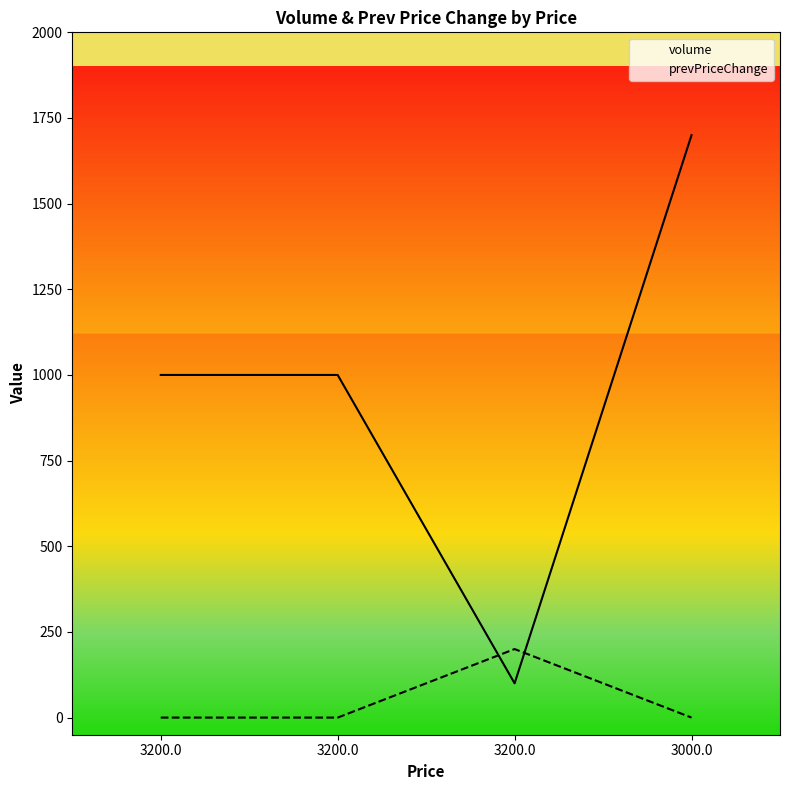

What are all the series names shown in the legend?

volume, prevPriceChange